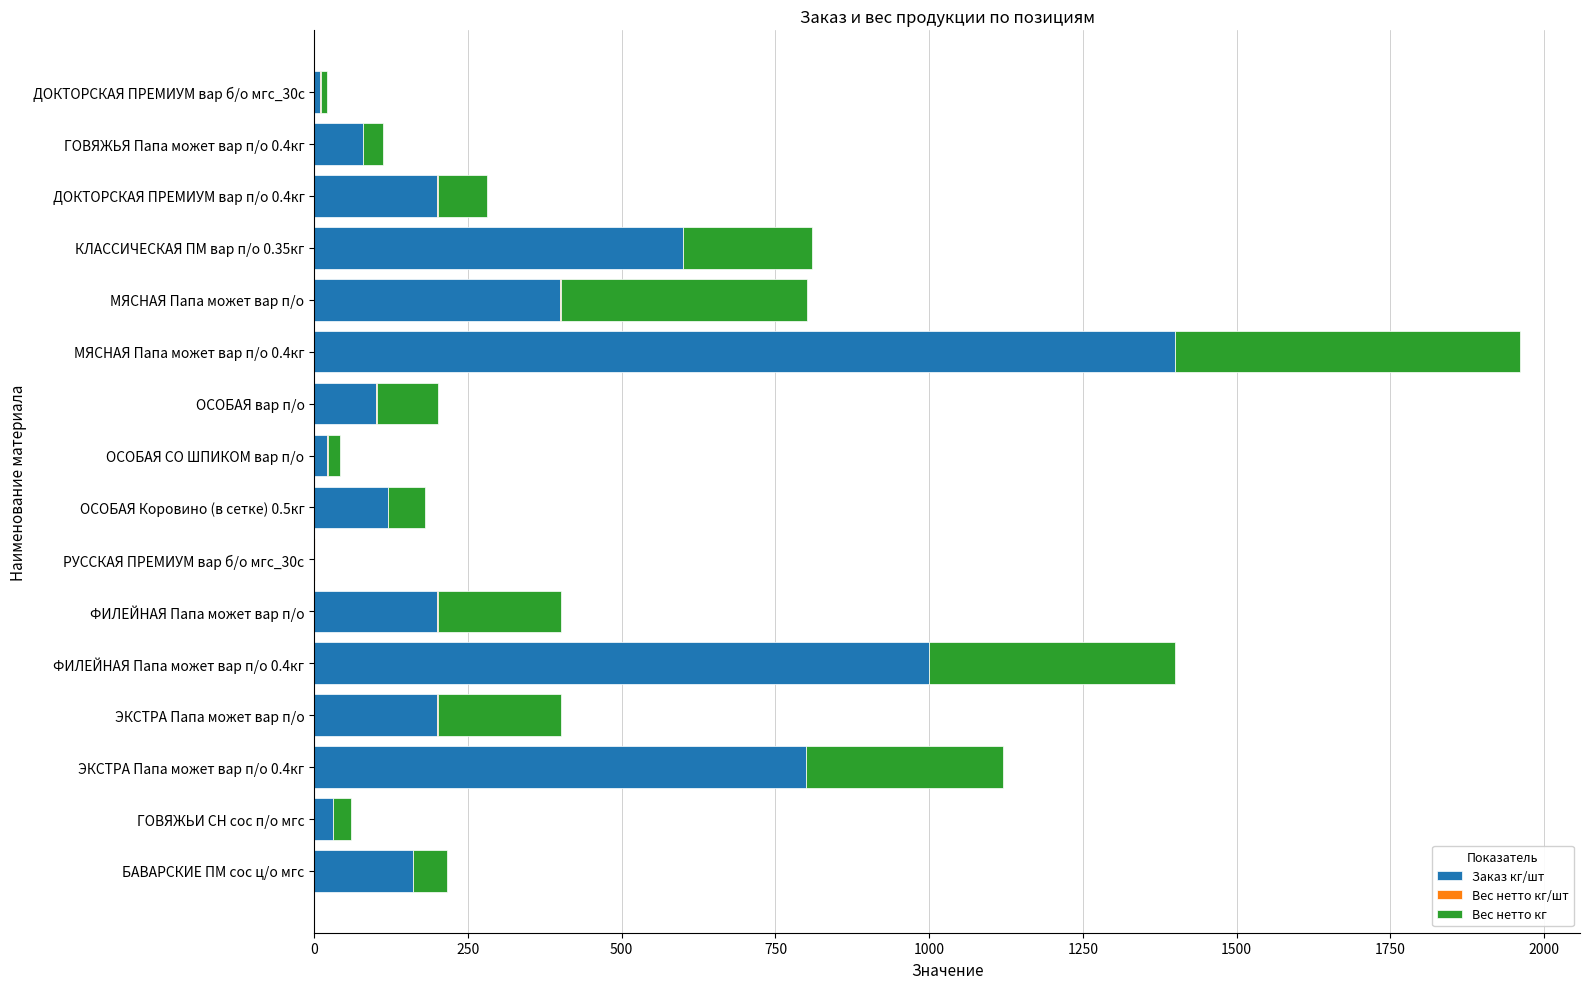

Where is Заказ кг/шт nearest to the value 700?

КЛАССИЧЕСКАЯ ПМ вар п/о 0.35кг